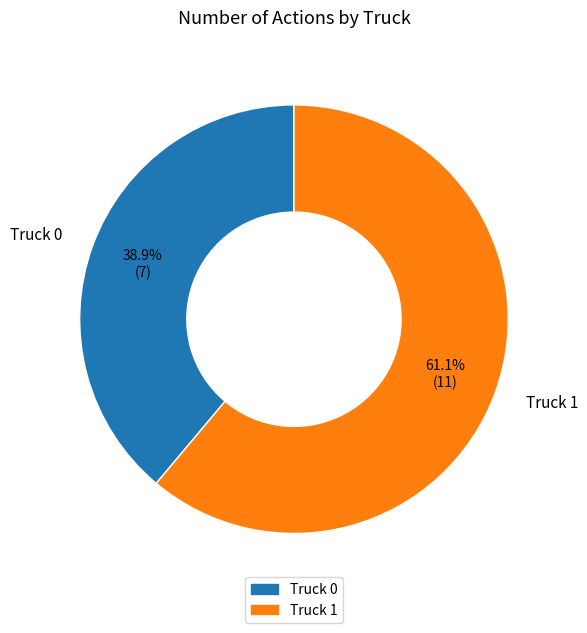

To the nearest percent, what is the combined percentage of Truck 1 and Truck 0?

100%